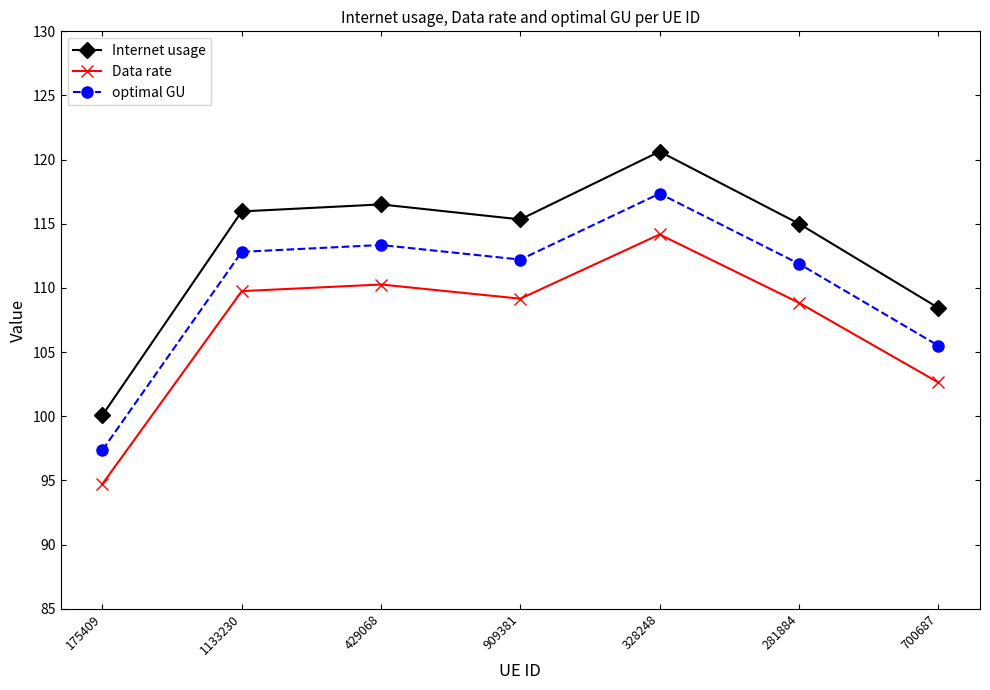

Reading left to right, extract all data points from this chart.

Internet usage: 100.1	116.0	116.5	115.3	120.6	115.0	108.5
Data rate: 94.7	109.8	110.3	109.2	114.2	108.8	102.6
optimal GU: 97.4	112.8	113.3	112.2	117.4	111.9	105.5